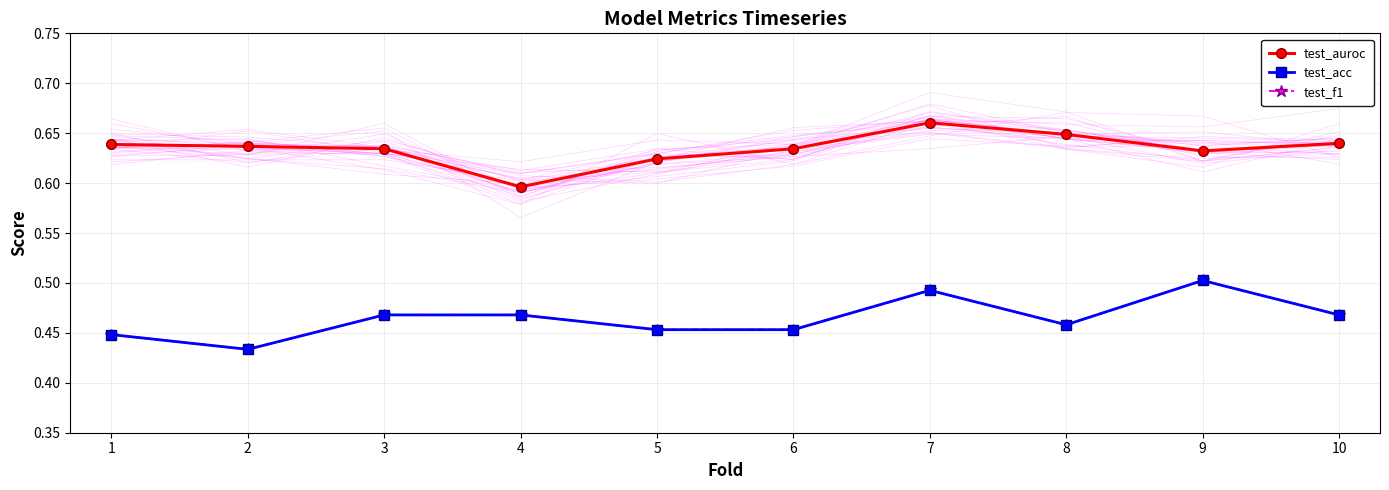

How many test_auroc values are between 0 and 1?

10